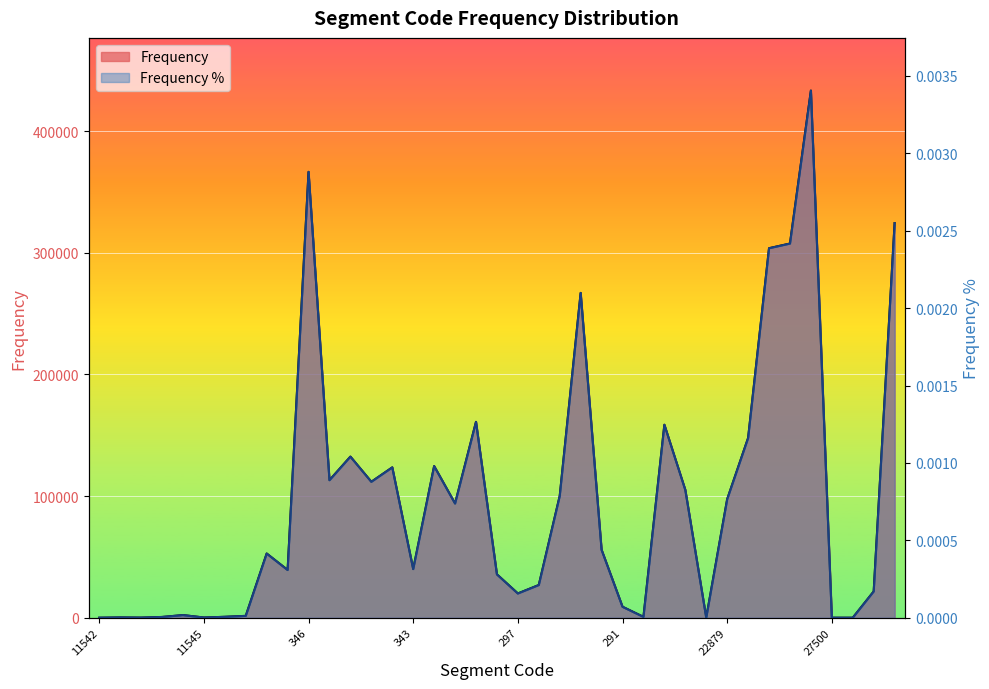

At which category is the sum across all series the highest?

5405